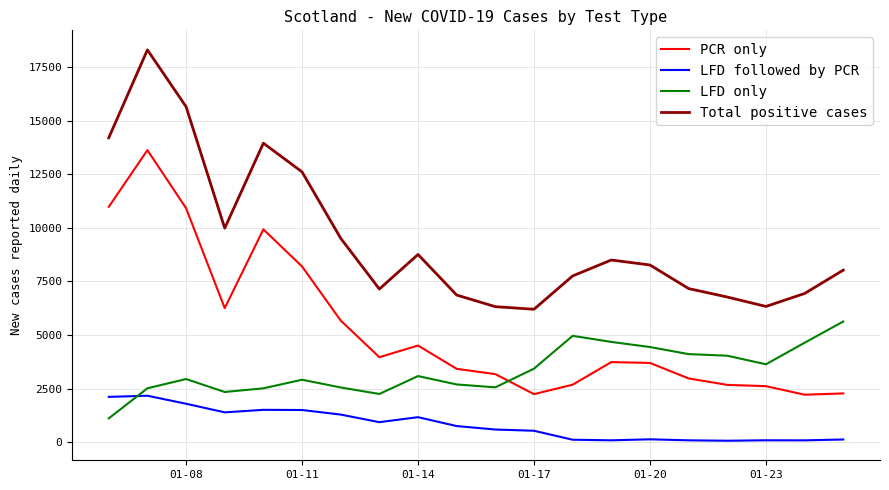

Which series has the widest spread of values?

Total positive cases